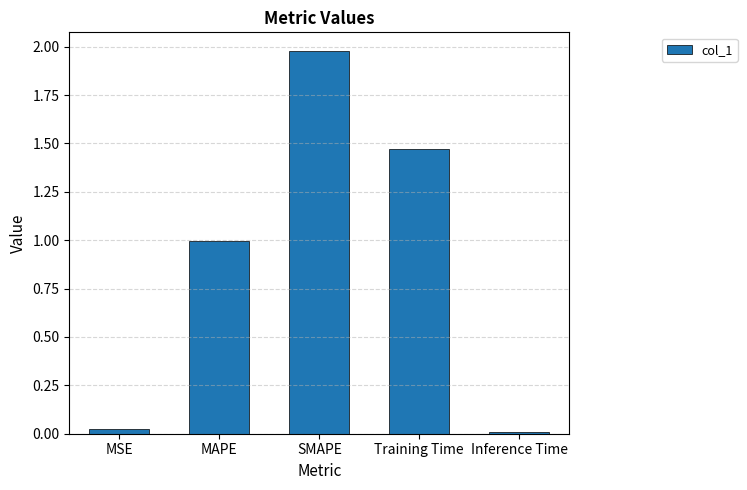

What is the label of the 3rd bar from the left?

SMAPE